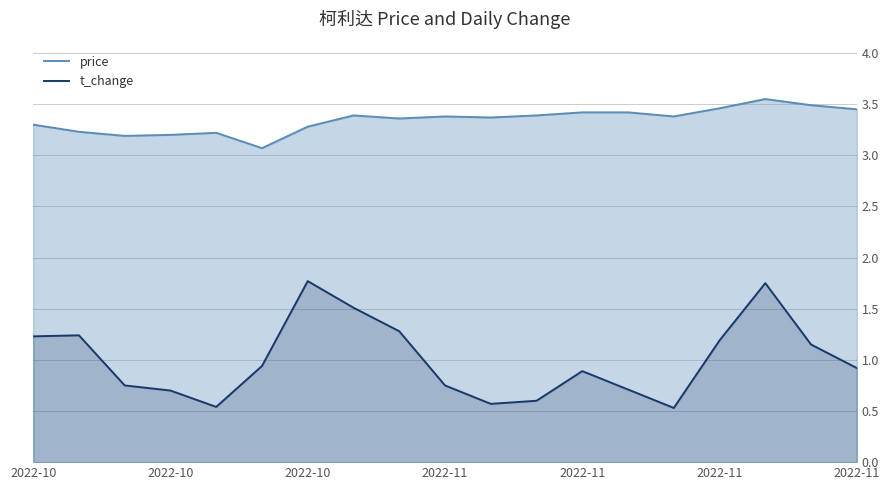

The value of price at 11 is 3.4. True or false?

True